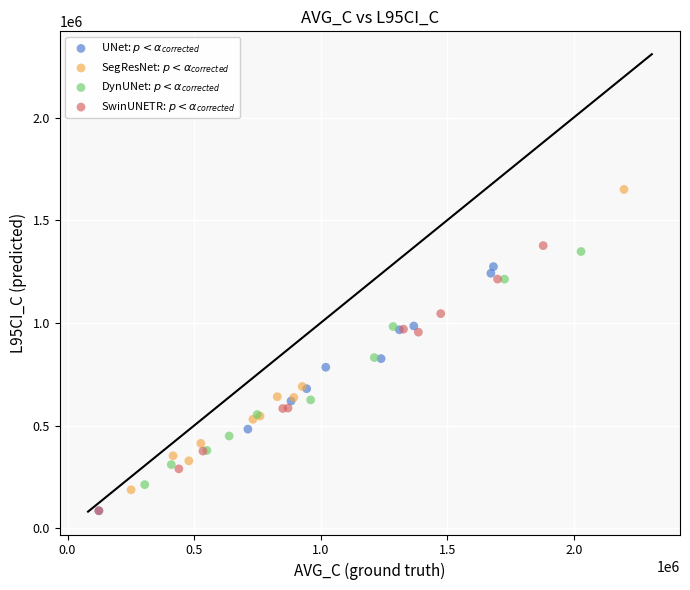

What are all the series names shown in the legend?

UNet: $p < \alpha_{corrected}$, SegResNet: $p < \alpha_{corrected}$, DynUNet: $p < \alpha_{corrected}$, SwinUNETR: $p < \alpha_{corrected}$